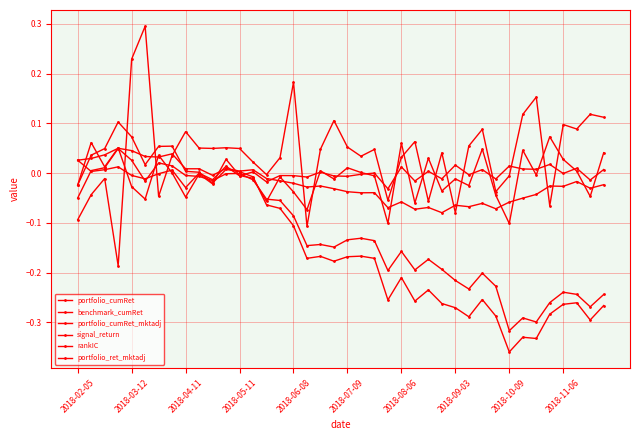

How many lines are shown in the chart?

6